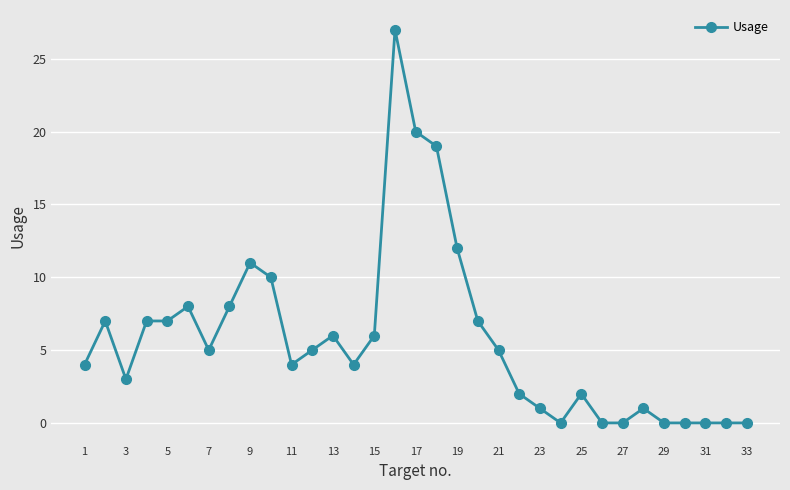

What is the maximum value shown in the chart?

27